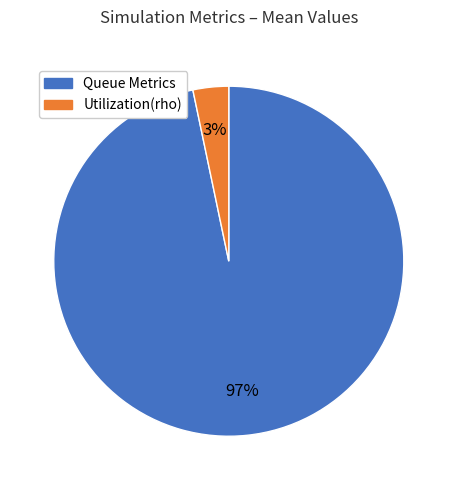

The Queue Metrics slice represents 97% of the pie. True or false?

True